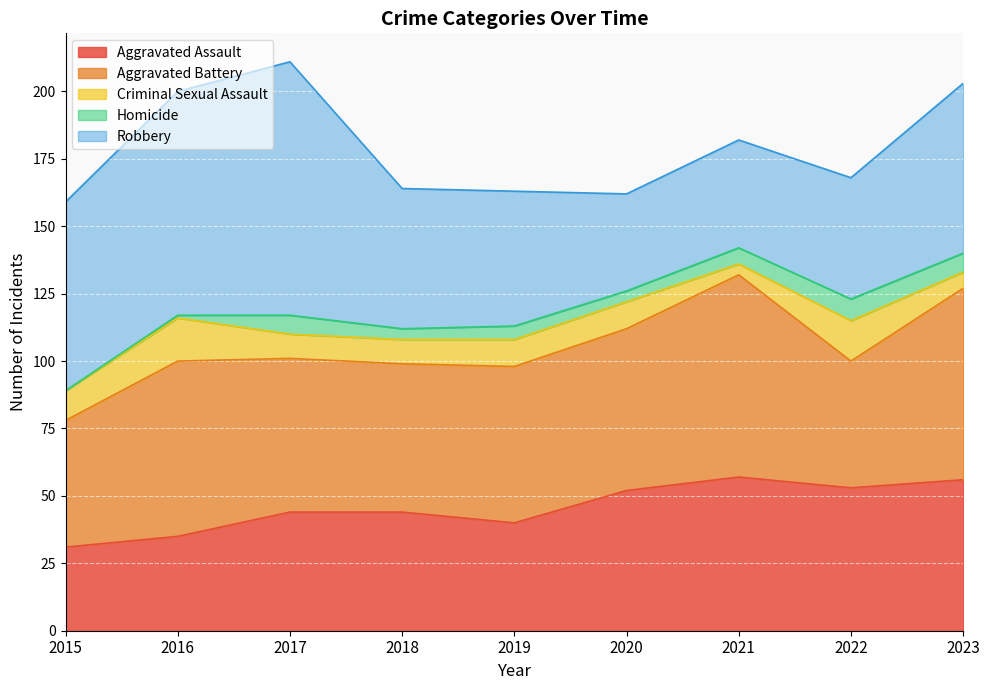

How many values in the Homicide series exceed 5?

4